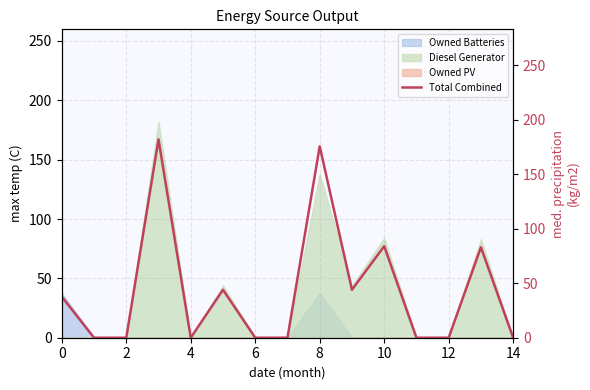

How many values are above zero?

7